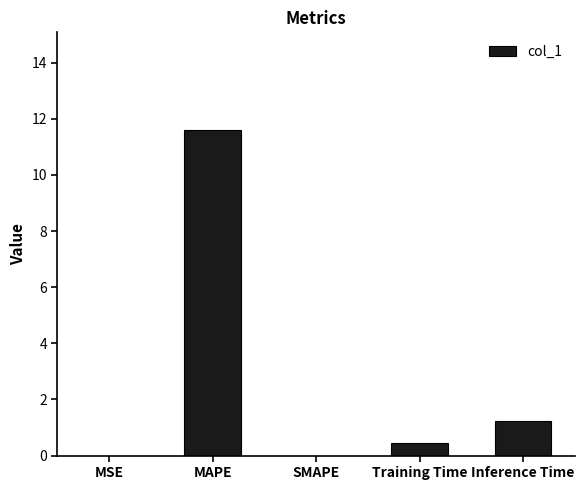

Is it true that the value at SMAPE is -4.5?

False